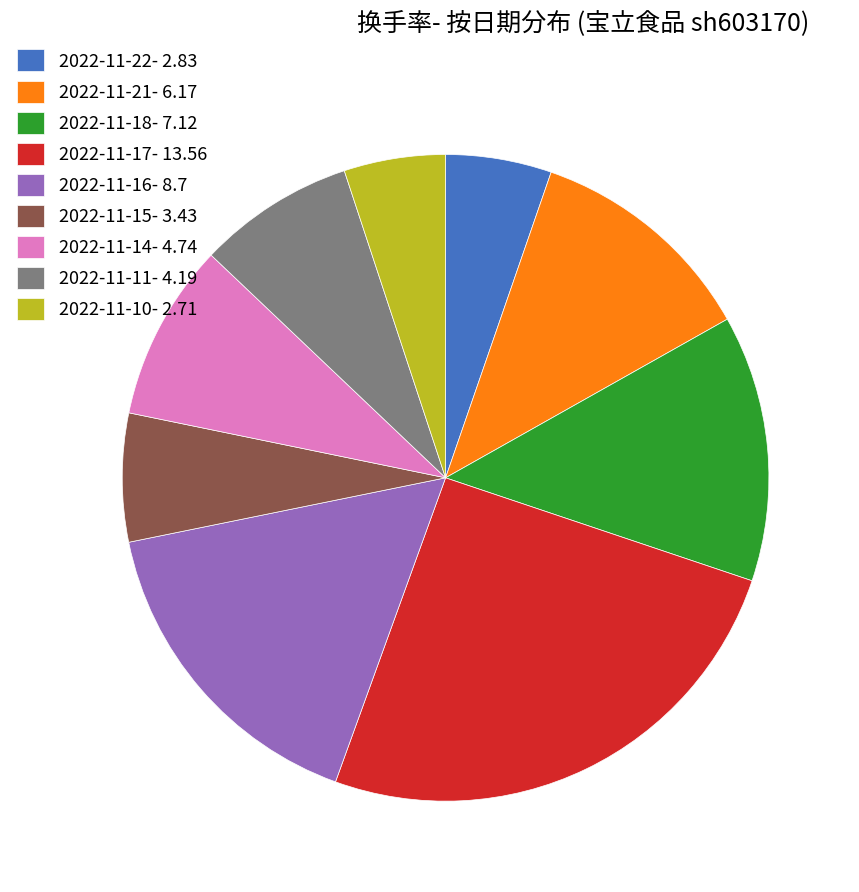

Do 2022-11-15- 3.43 and 2022-11-10- 2.71 together represent more than half of the pie?

No